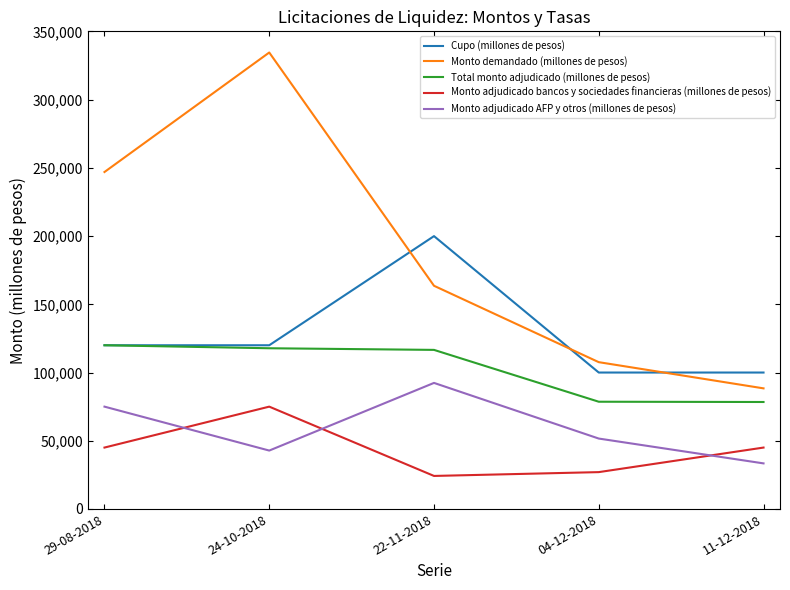

What is the maximum value shown in the chart?

334600